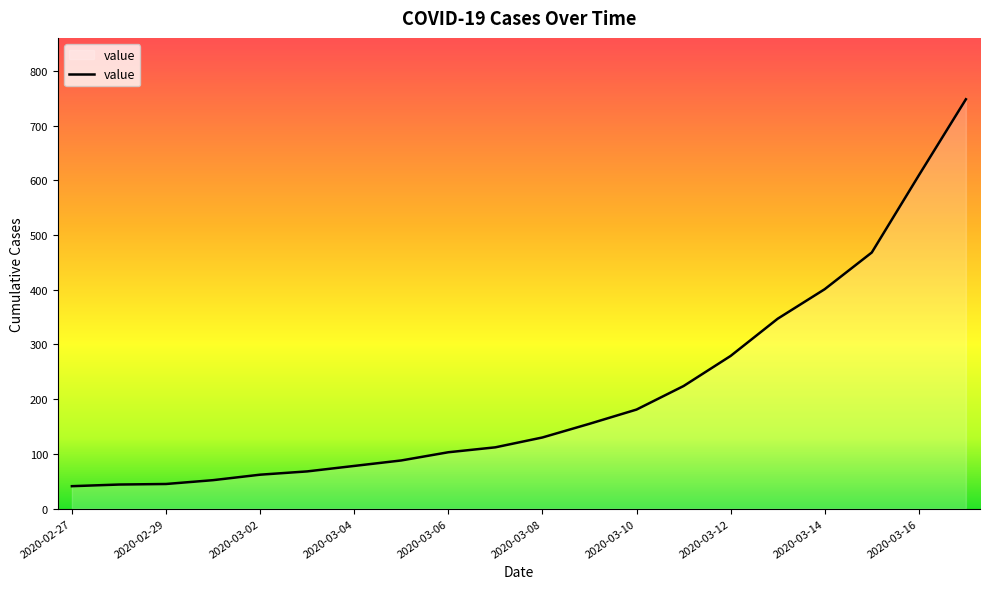

What is the maximum value shown in the chart?

748